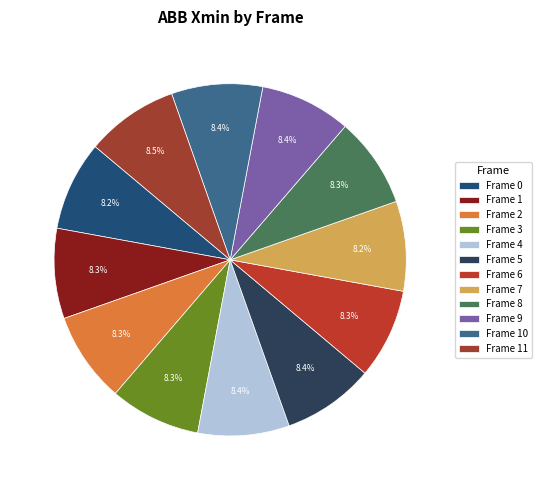

Does any single category account for the majority?

No